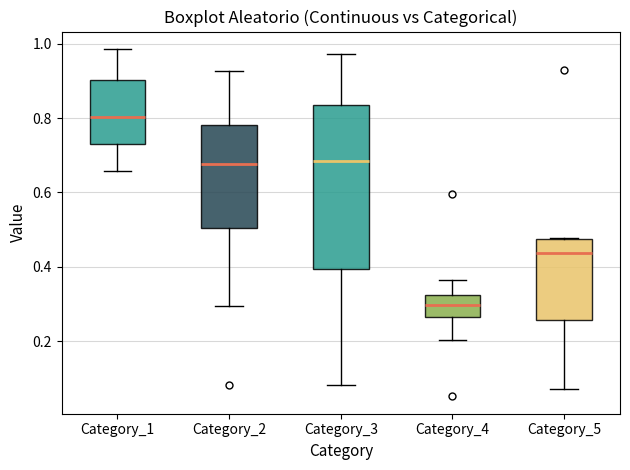

Reading left to right, read every box against the y-axis: the position of its median line, the range the box covers, and the ends of its whiskers. The values are not printed on the chart, so give them approximately, as read against the axis.

Category_1: median 0.80, box 0.74 to 0.90, whiskers 0.66 to 0.98
Category_2: median 0.68, box 0.50 to 0.78, whiskers 0.30 to 0.92
Category_3: median 0.68, box 0.40 to 0.84, whiskers 0.08 to 0.98
Category_4: median 0.30, box 0.26 to 0.32, whiskers 0.20 to 0.36
Category_5: median 0.44, box 0.26 to 0.48, whiskers 0.08 to 0.48